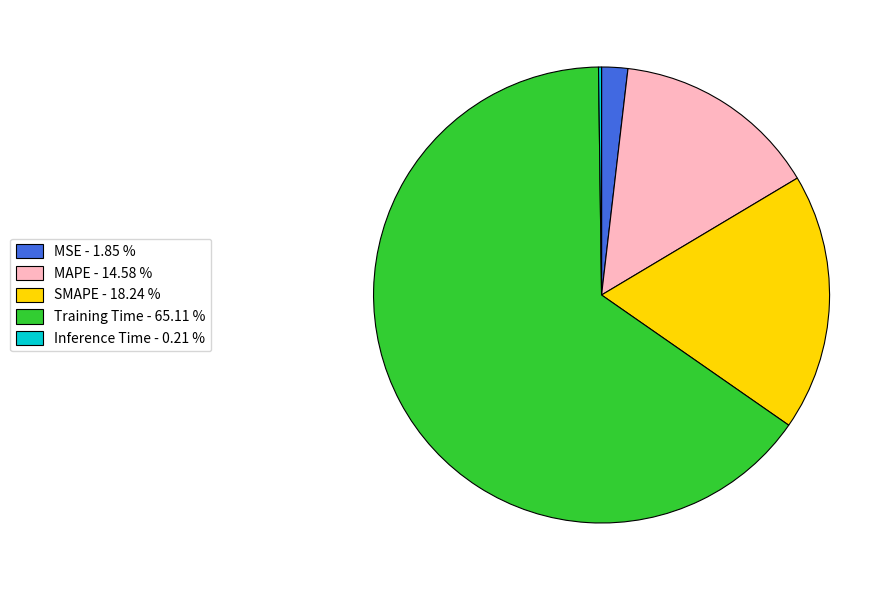

Combined, do Training Time and MSE account for over 50%?

Yes